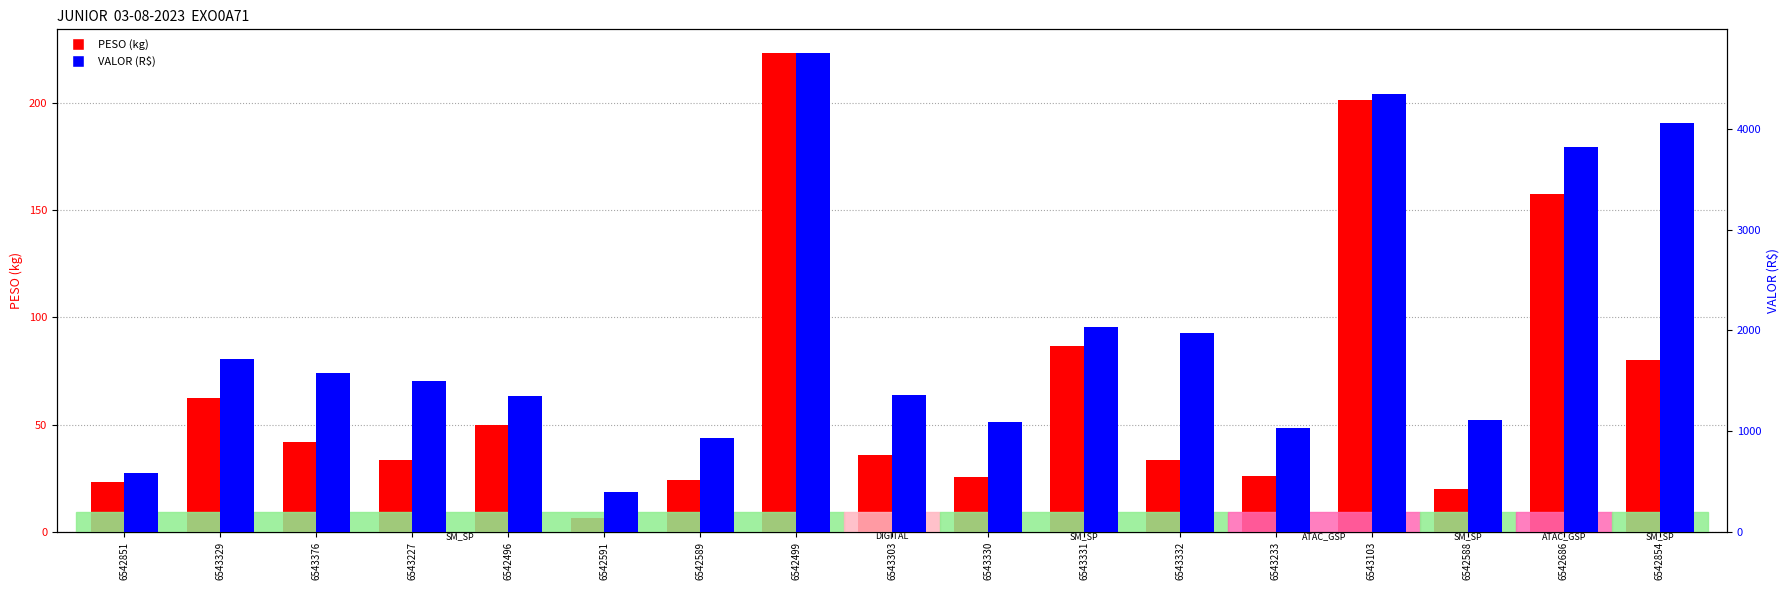

List the series in order of their overall mean, highest first.

VALOR (R$), PESO (kg)